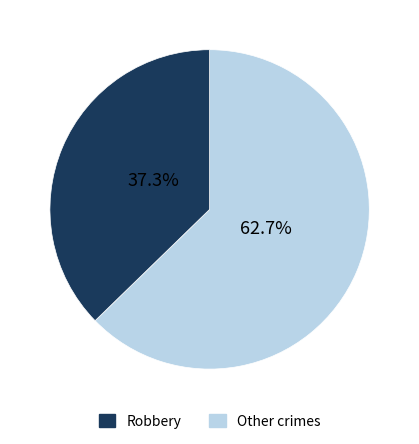

Is there any slice that represents more than half of the pie?

Yes